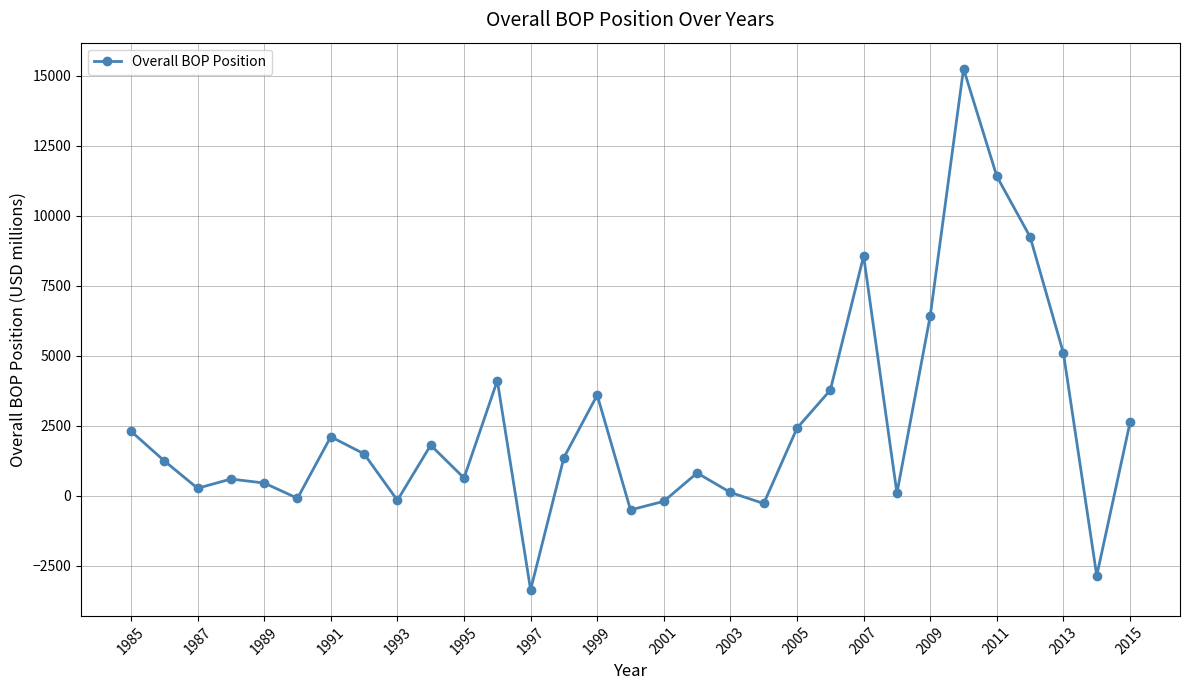

What is the maximum value shown in the chart?

15243.0